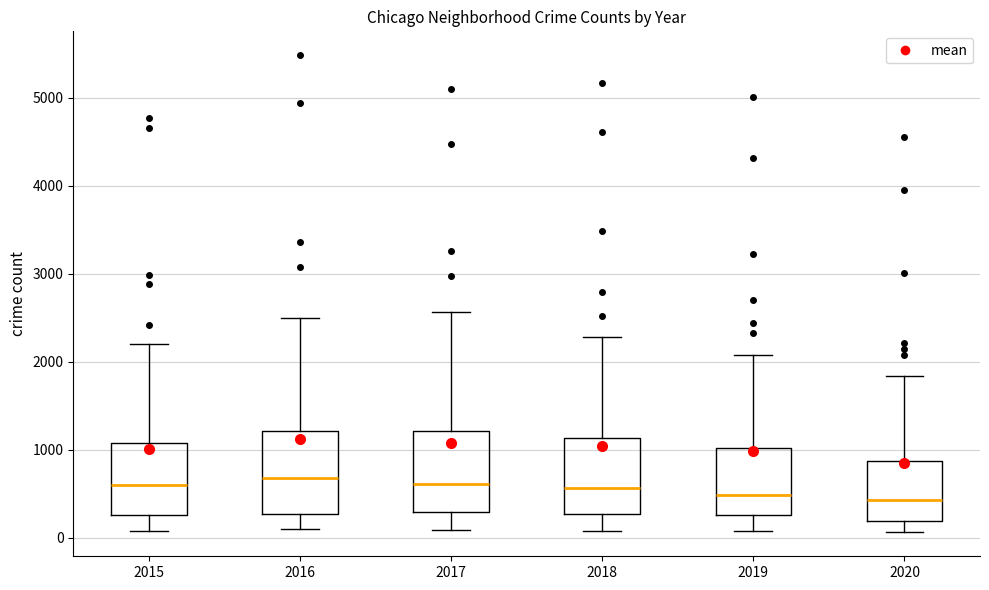

Reading left to right, read every box against the y-axis: the position of its median line, the range the box covers, and the ends of its whiskers. The values are not printed on the chart, so give them approximately, as read against the axis.

2015: median 600, box 300 to 1100, whiskers 100 to 2200
2016: median 700, box 300 to 1200, whiskers 100 to 2500
2017: median 600, box 300 to 1200, whiskers 100 to 2600
2018: median 600, box 300 to 1100, whiskers 100 to 2300
2019: median 500, box 300 to 1000, whiskers 100 to 2100
2020: median 400, box 200 to 900, whiskers 100 to 1800